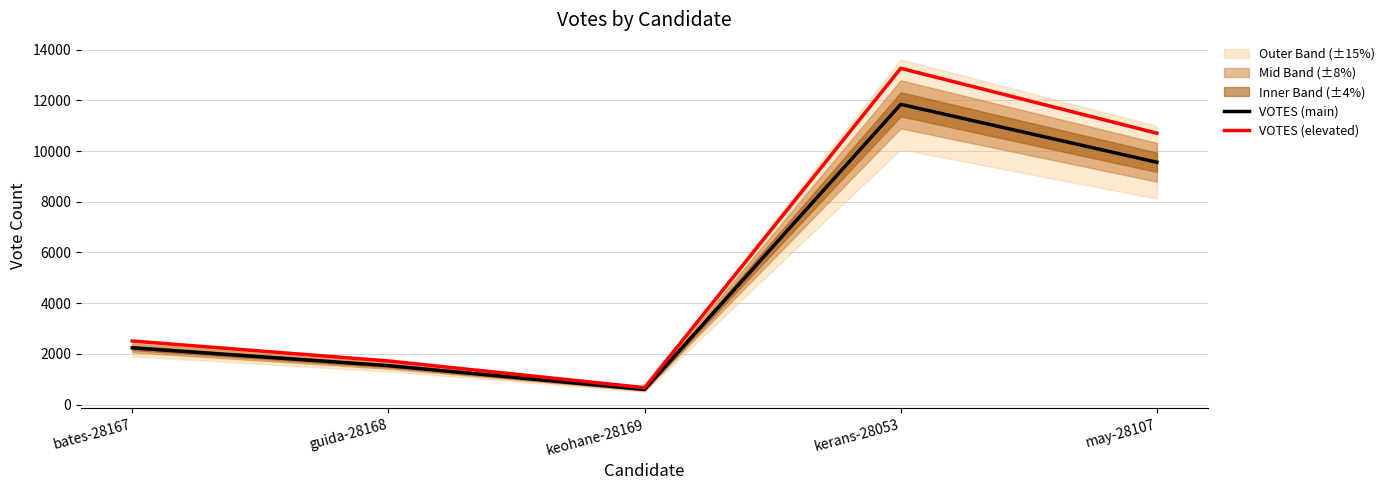

Reading right to left, what are all the values shown in this chart?

VOTES (main): 9558.0	11845.0	595.0	1534.0	2237.0
VOTES (elevated): 10705.0	13266.4	666.4	1718.1	2505.4